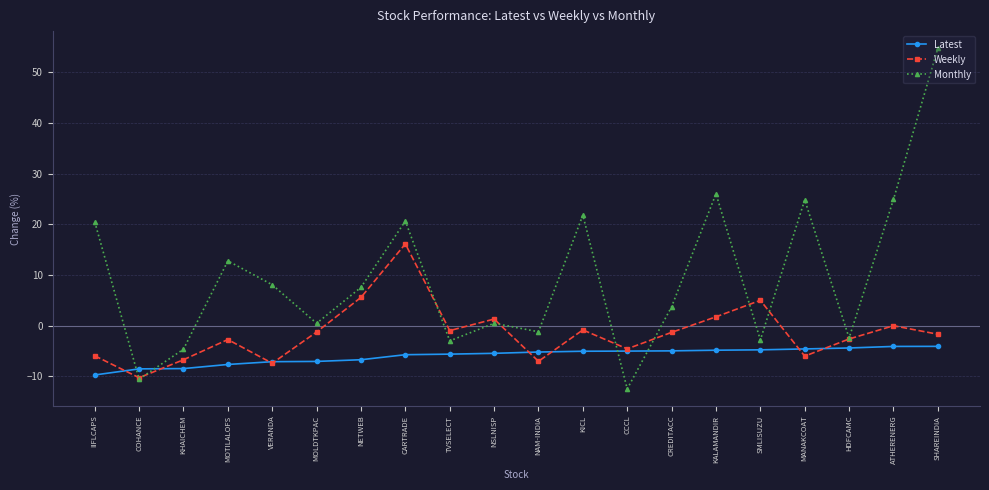

The Weekly series shows -2.7 at MOTILALOFS. True or false?

True